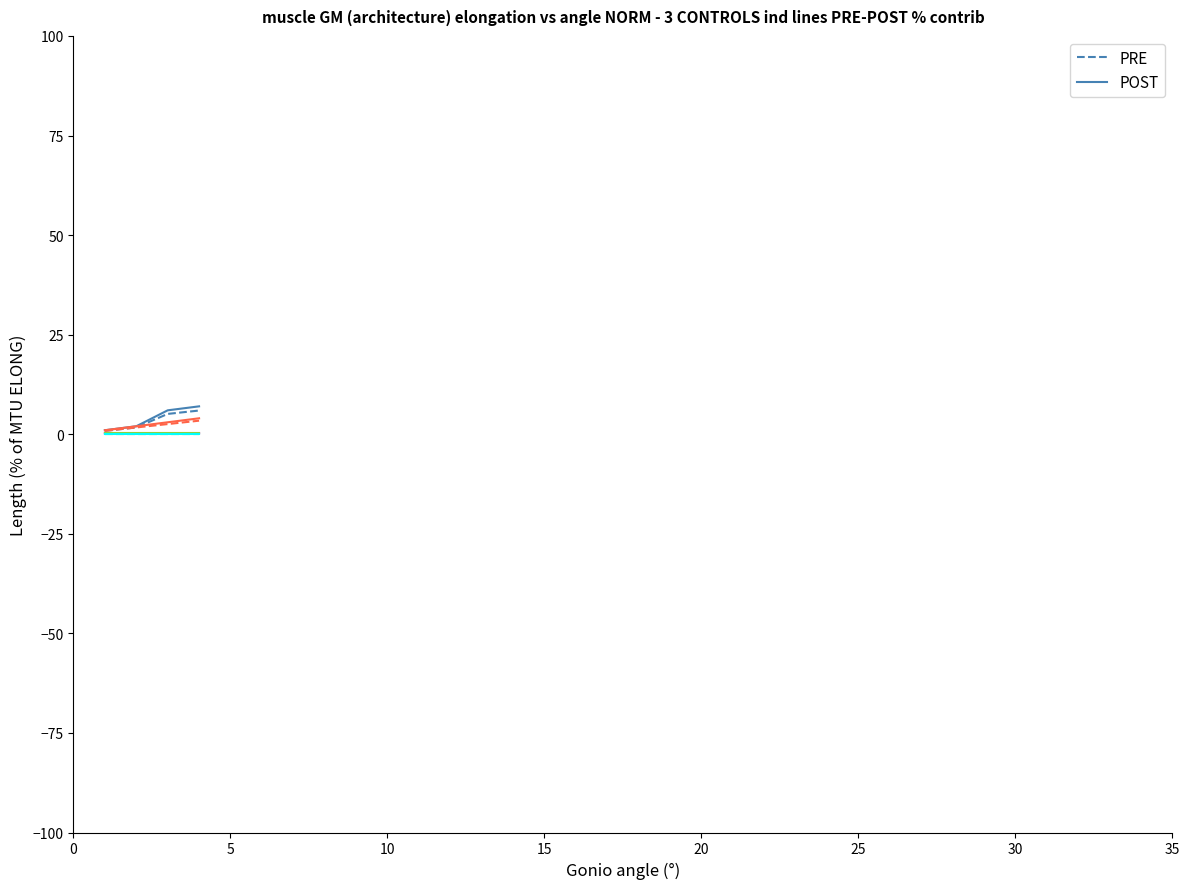

What is the sum of all POST values?

16.0